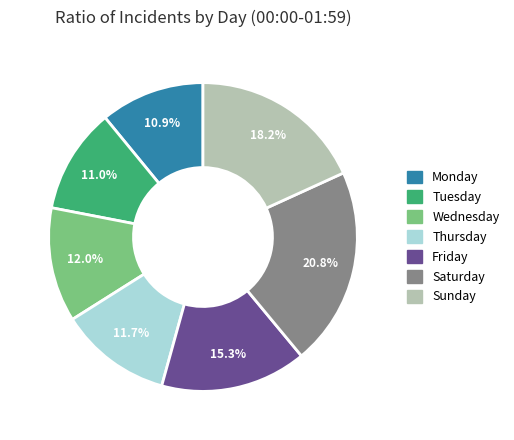

Does Sunday account for over 50% of the chart?

No